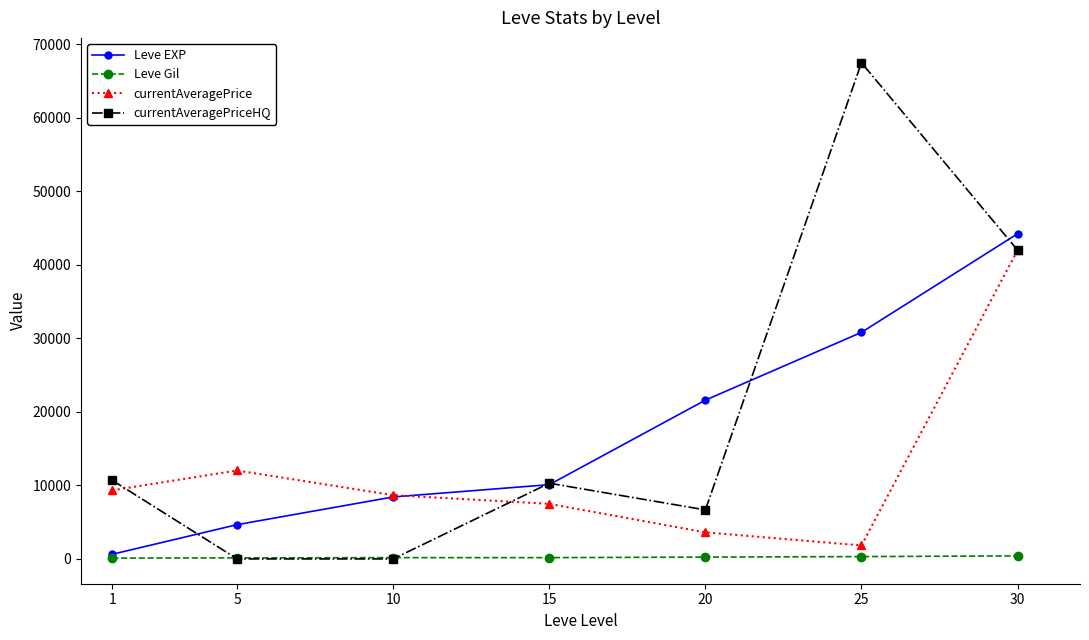

What is the value of the Leve Gil point at the 4th from the left?

174